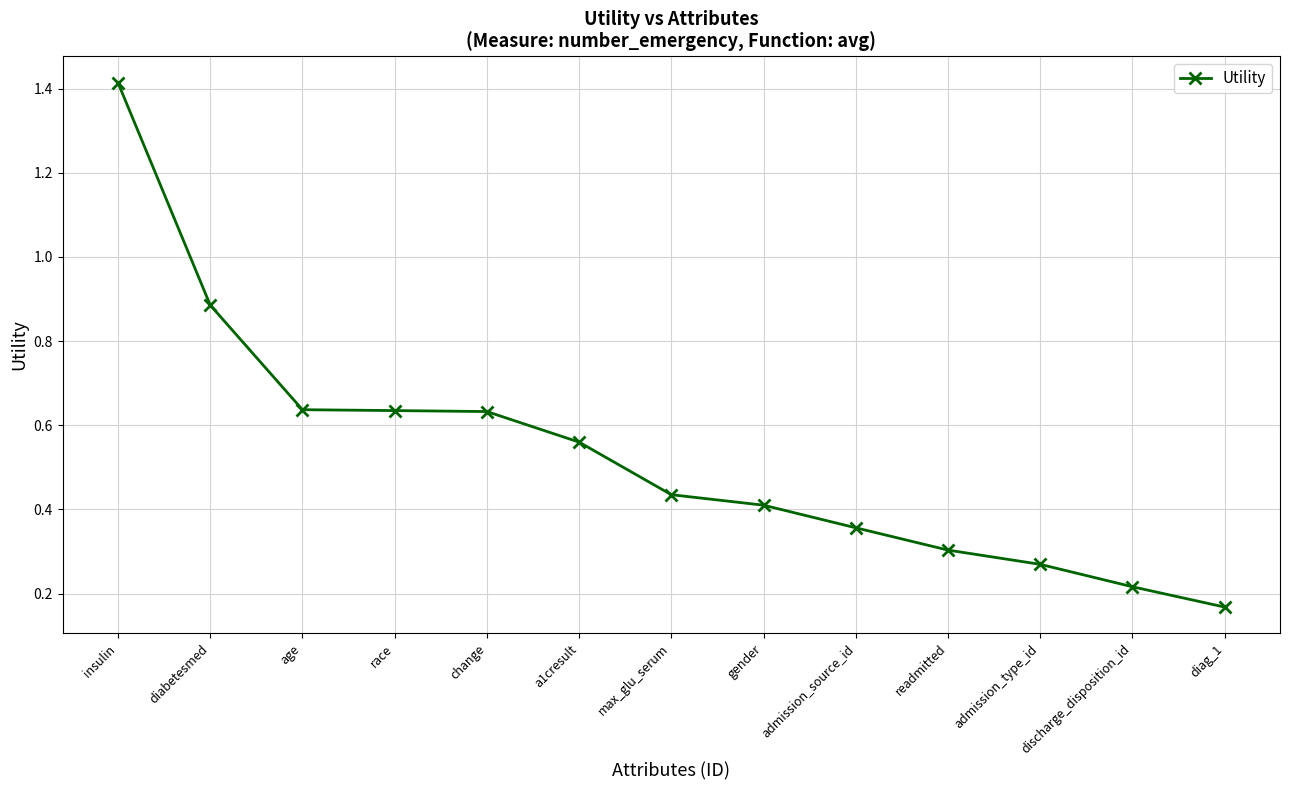

What is the difference between the maximum and minimum values?

1.2